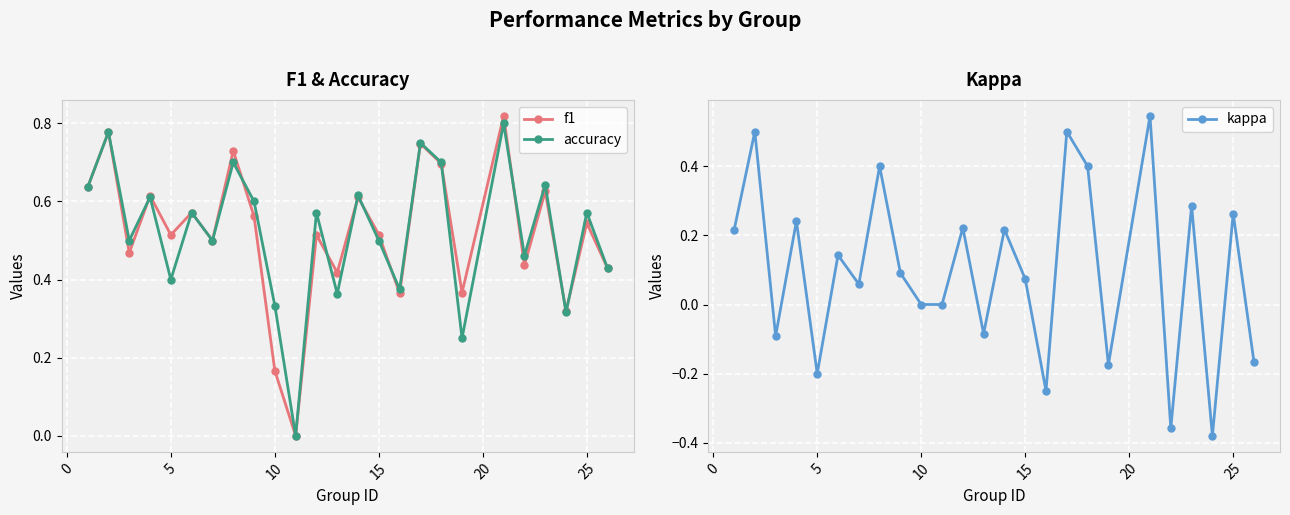

List the series in order of their peak value, highest first.

f1, accuracy, kappa